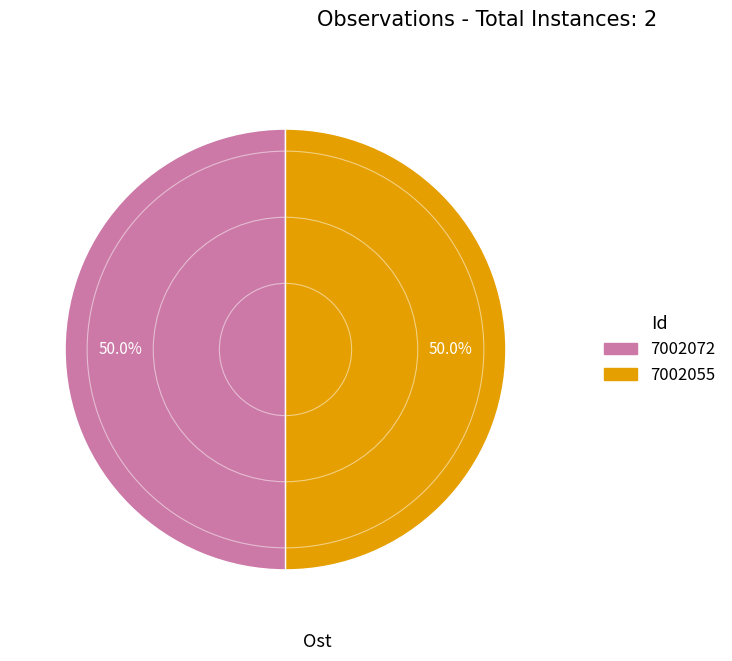

How many segments does this pie chart have?

2